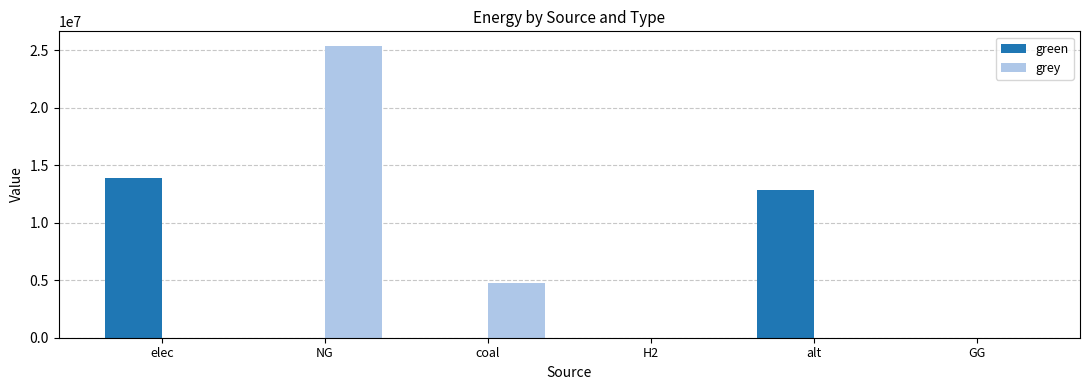

The value of green at NG is 0.0. True or false?

True